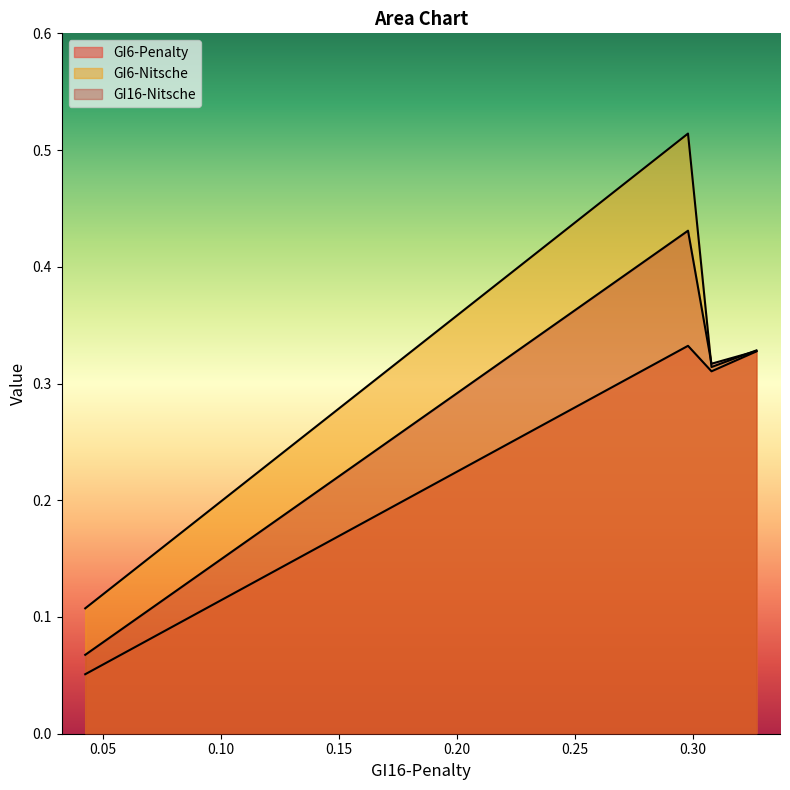

What is the label of the 4th point from the left?

0.3270076733112238